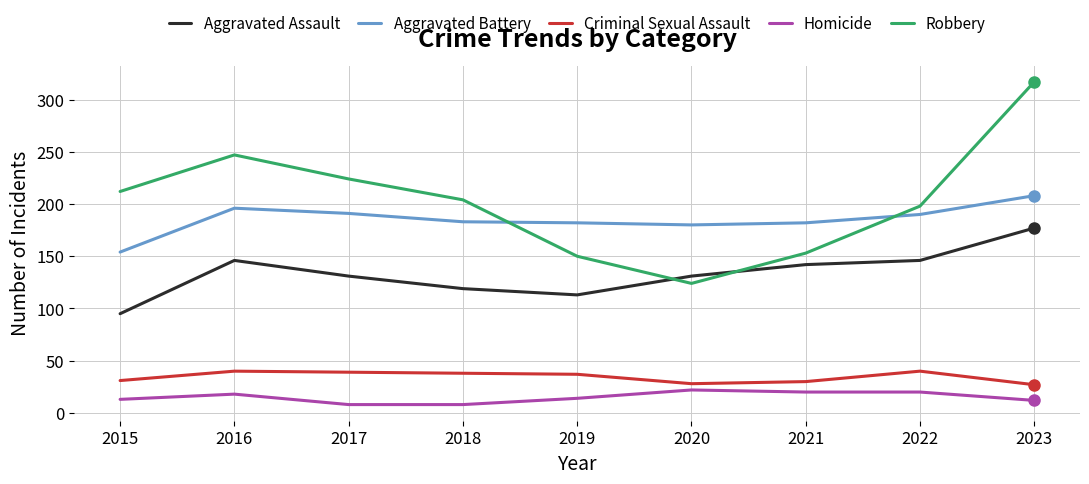

Which series changed the most between 2018 and 2019?

Robbery